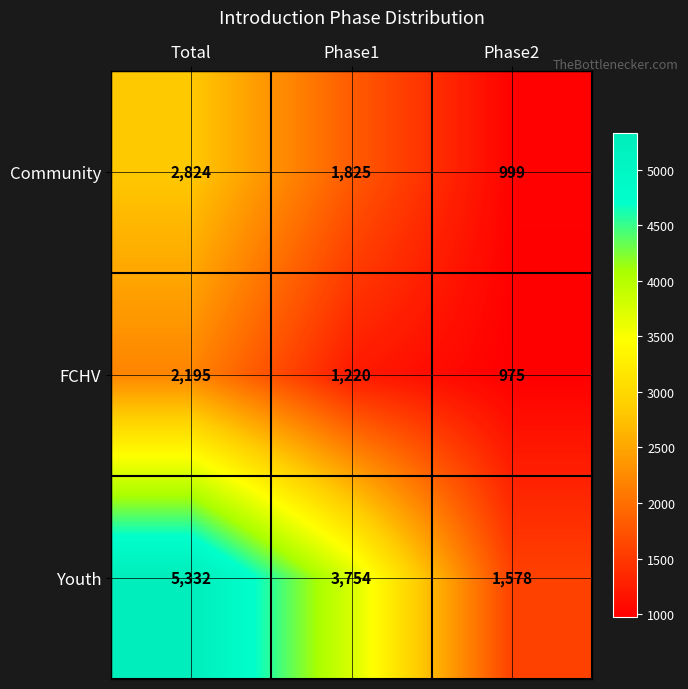

List the series in order of their overall mean, lowest first.

FCHV, Community, Youth